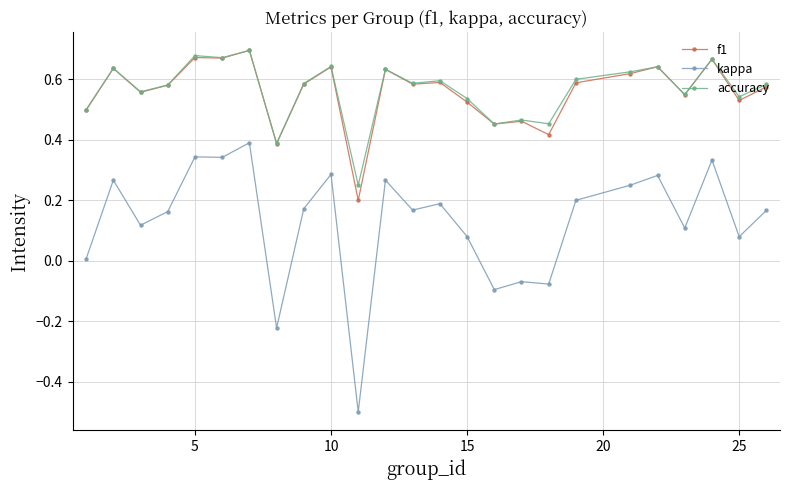

Which series has the largest range (max minus min)?

kappa